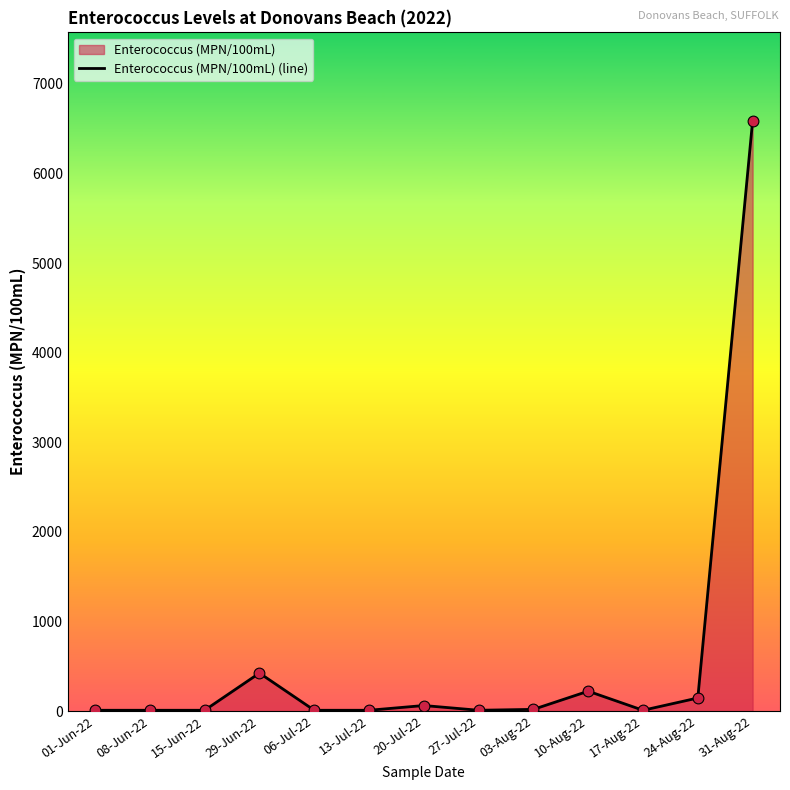

Between 10-Aug-22 and 03-Aug-22, which is larger?

10-Aug-22